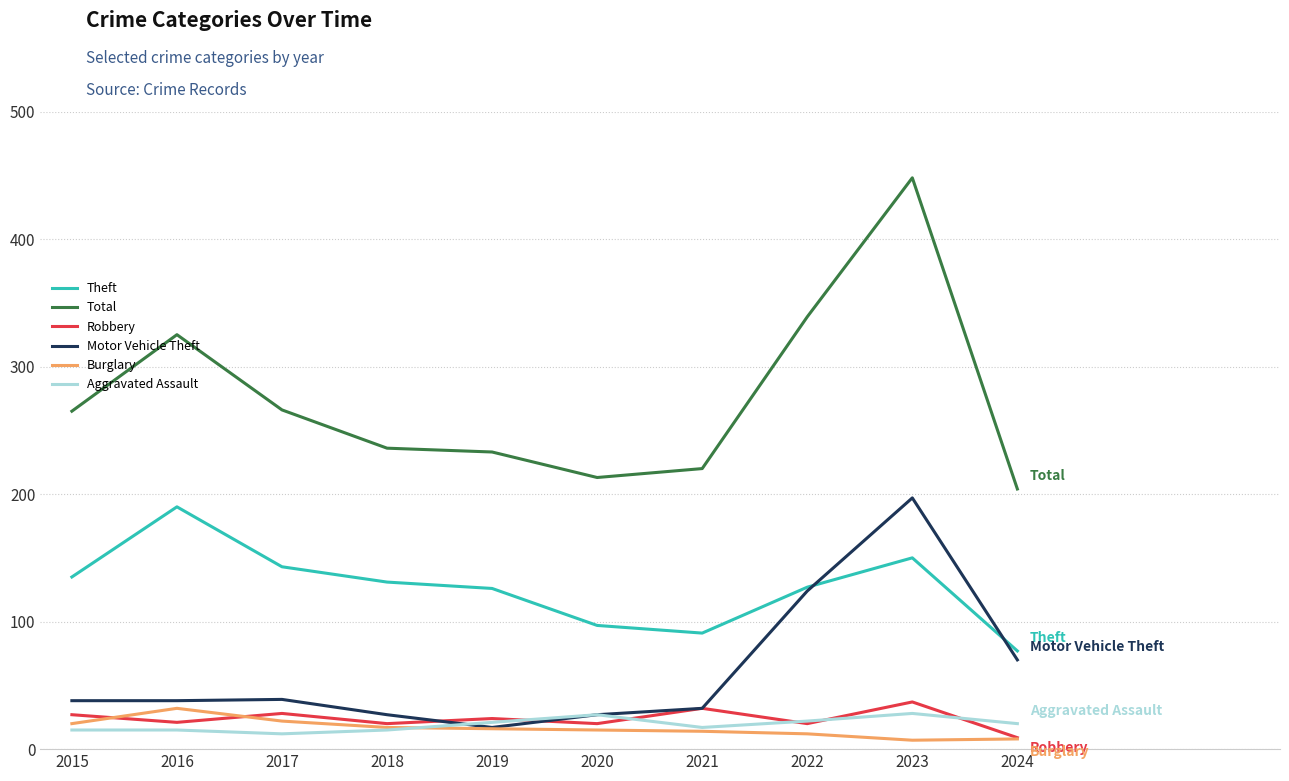

Which series has the widest spread of values?

Total